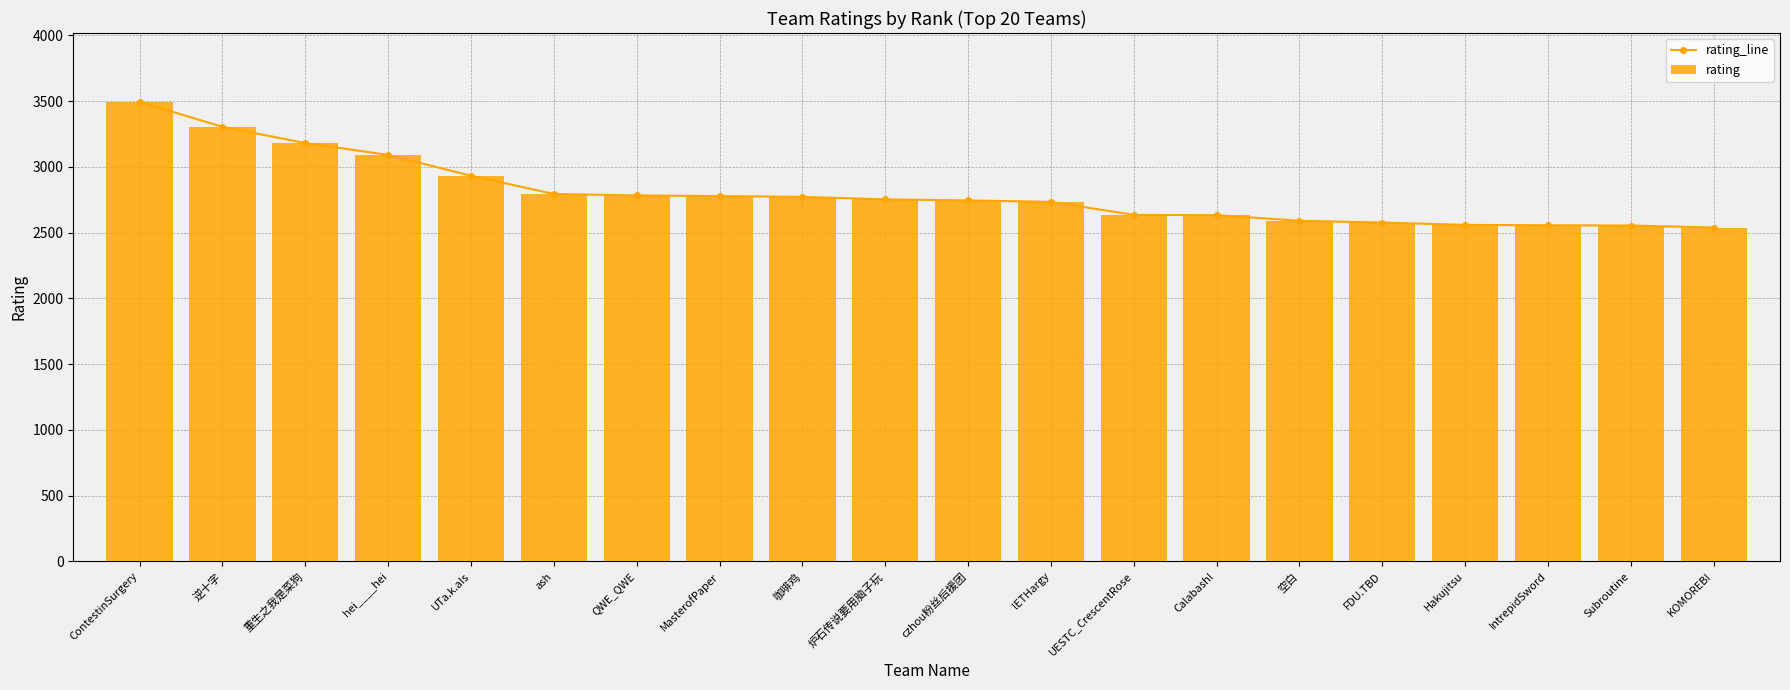

Which series has the largest total across all categories?

rating_line